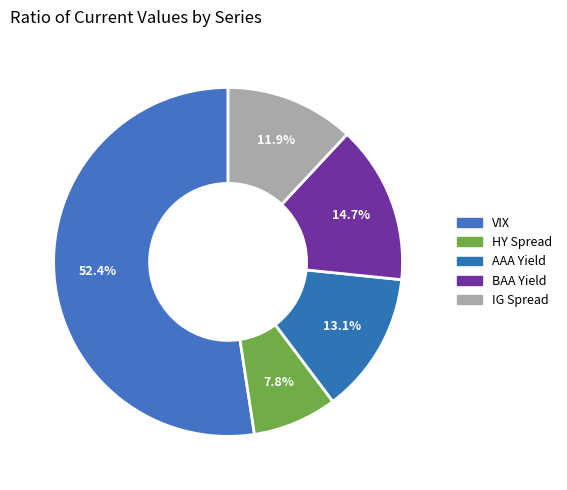

How many slices are in this pie chart?

5